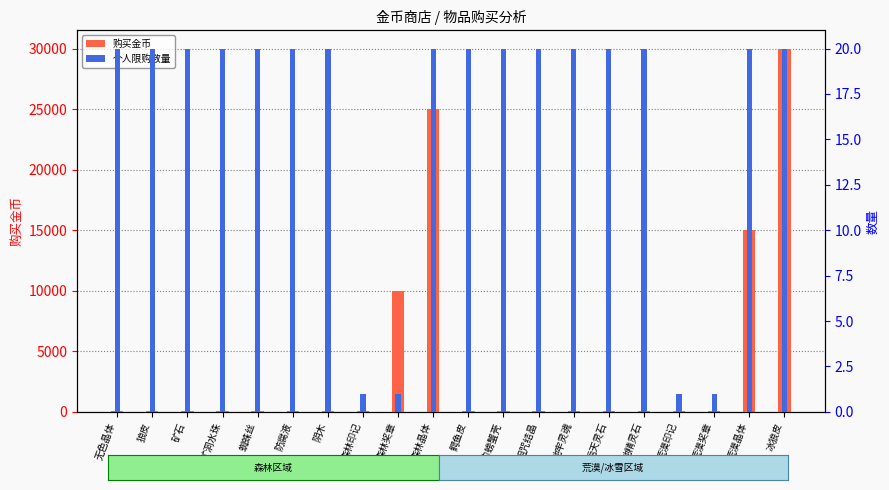

Is the value of 个人限购数量 at 诅咒结晶 greater than the value of 购买金币 at 荒漠晶体?

No